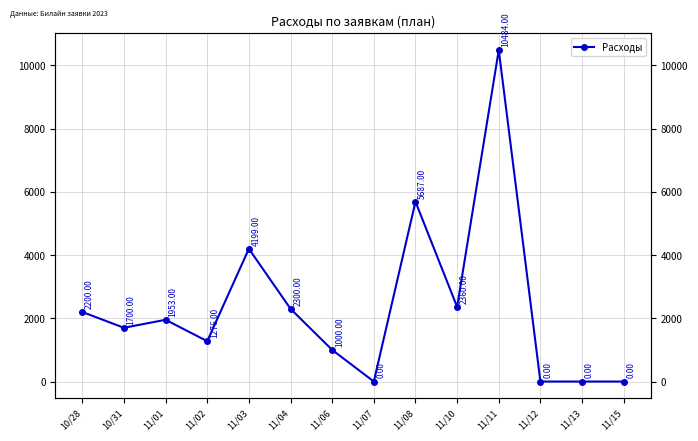

Approximately how many times larger is the value at 11/11 compared to 11/08?

1.8